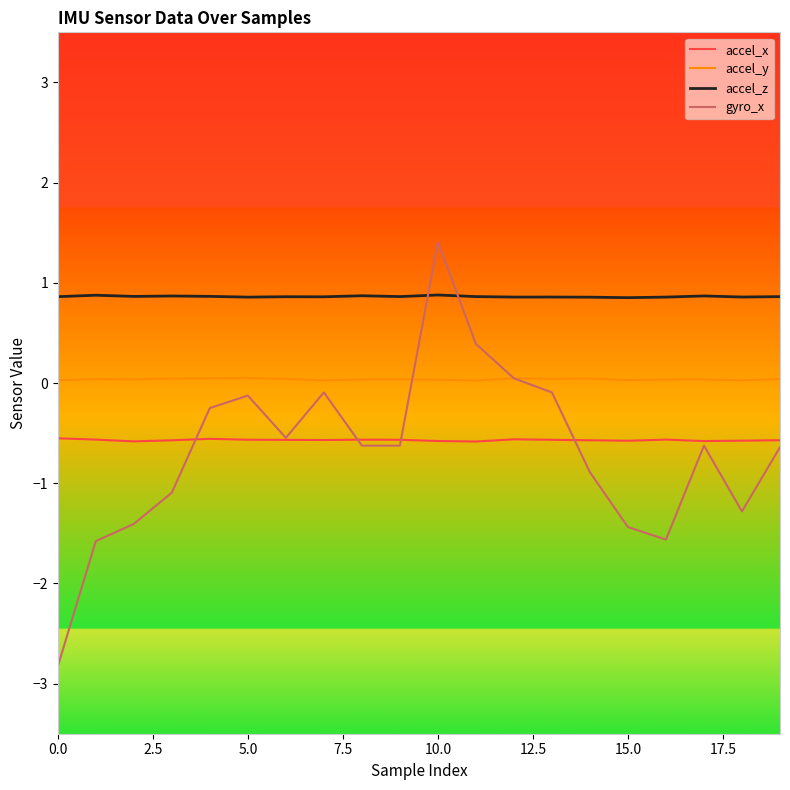

True or false: accel_z and accel_x intersect in this chart.

False